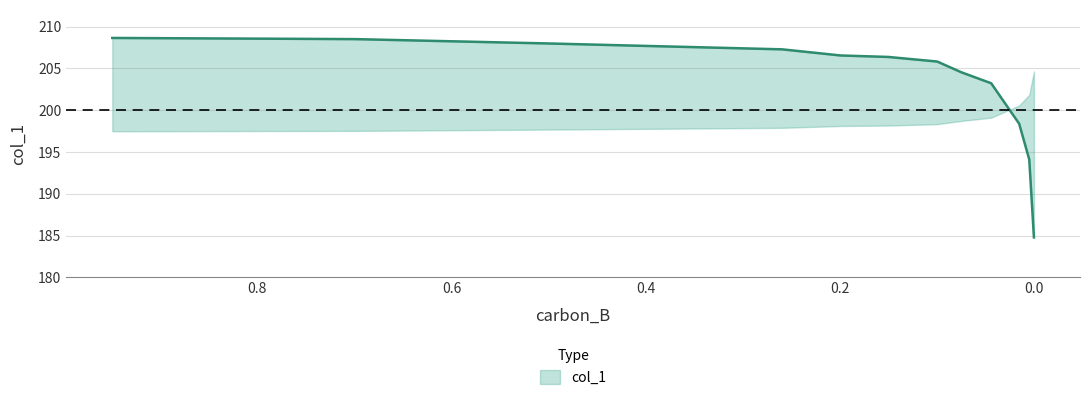

What is the change in value from 0.1996 to 0.0053?

-12.4